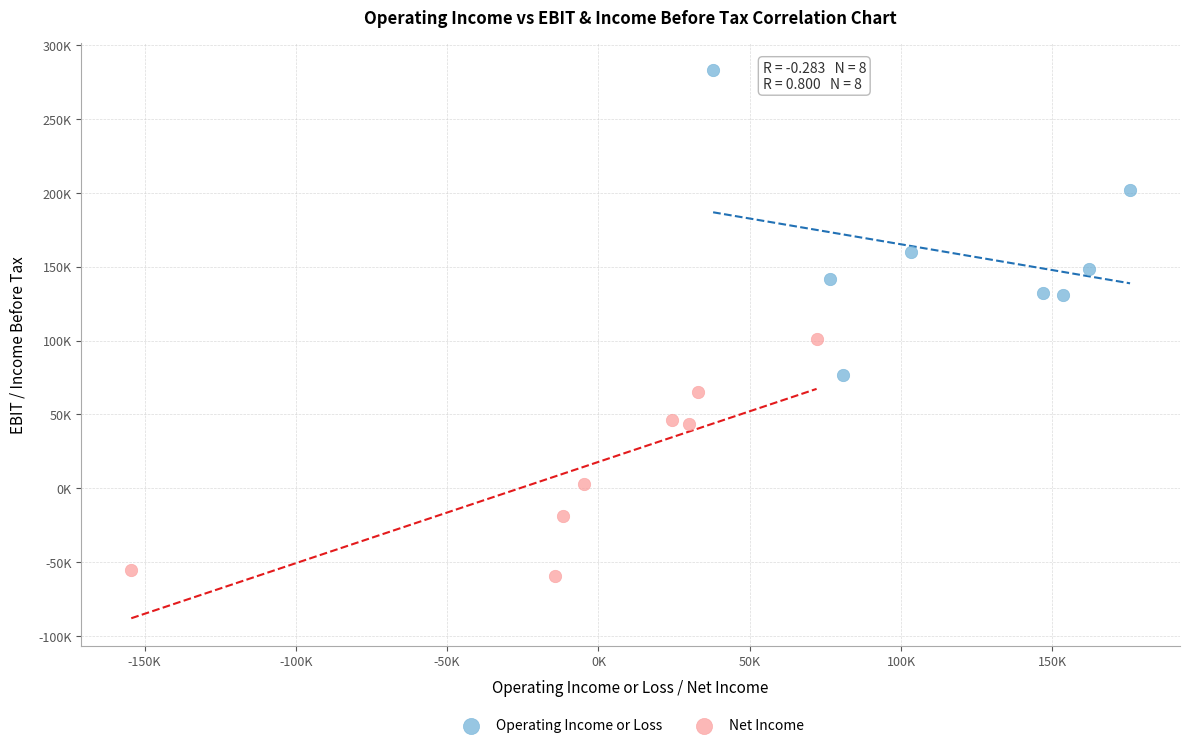

What are all the series names shown in the legend?

Operating Income or Loss, Net Income